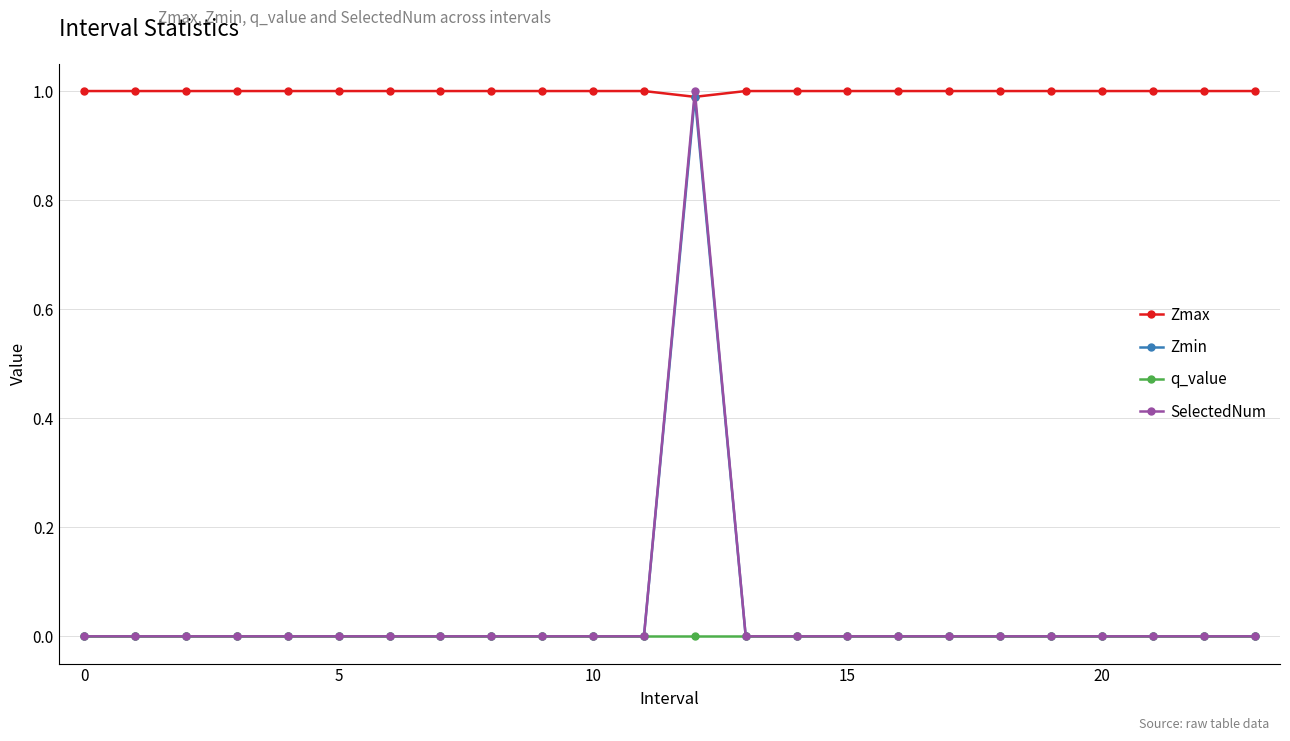

Does the chart display data point markers on the line(s)?

Yes